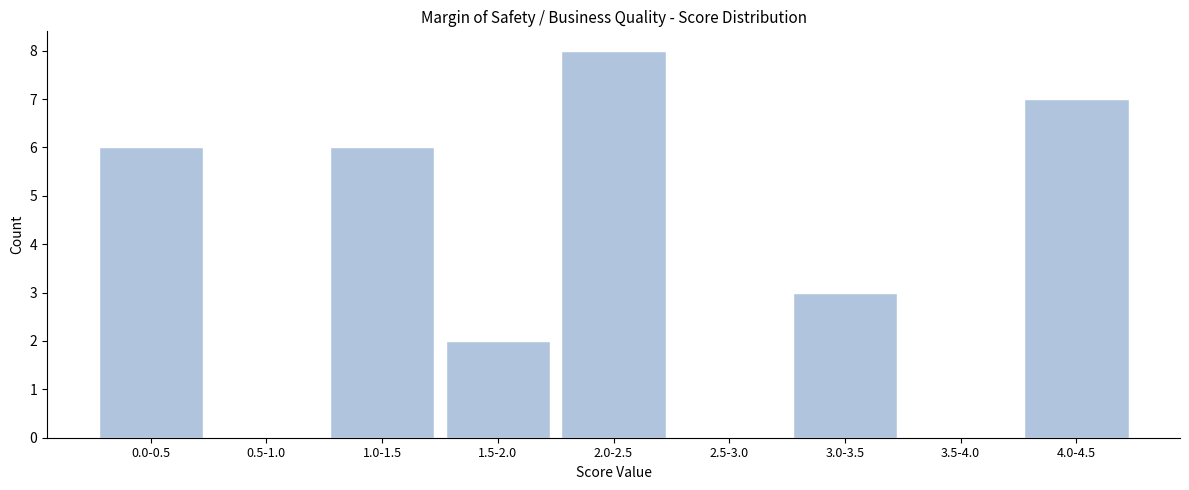

Reading left to right, transcribe all the data shown in this chart.

0.0-0.5=6	0.5-1.0=0	1.0-1.5=6	1.5-2.0=2	2.0-2.5=8	2.5-3.0=0	3.0-3.5=3	3.5-4.0=0	4.0-4.5=7